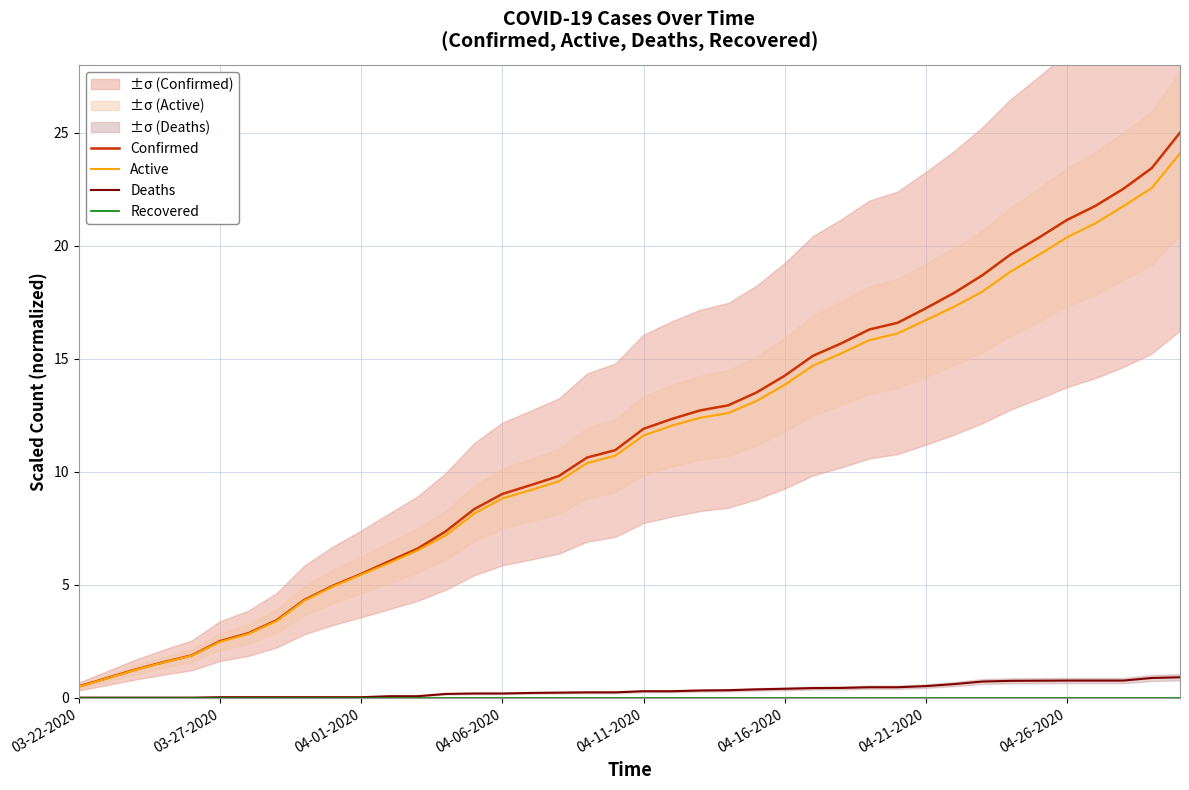

True or false: Active has a value of 16.7 at 04-21-2020.

True